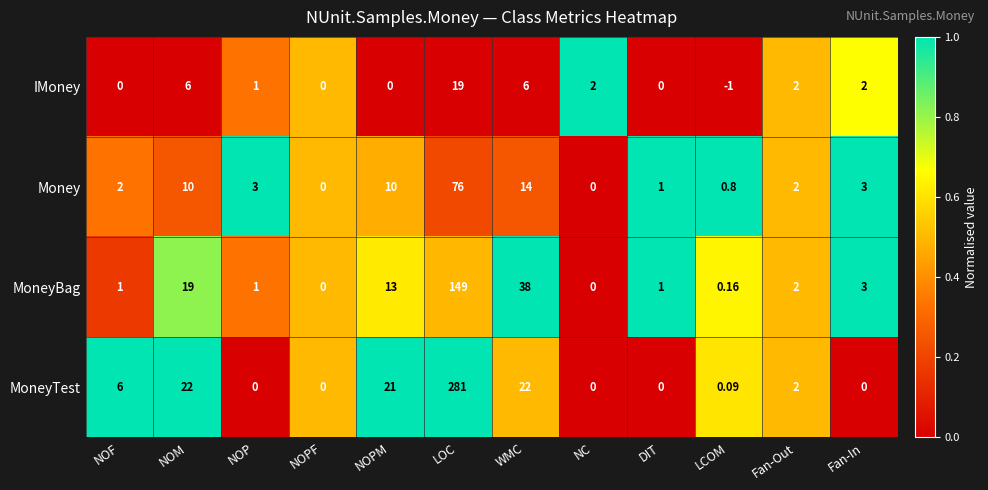

Which series has the largest total across all categories?

MoneyTest